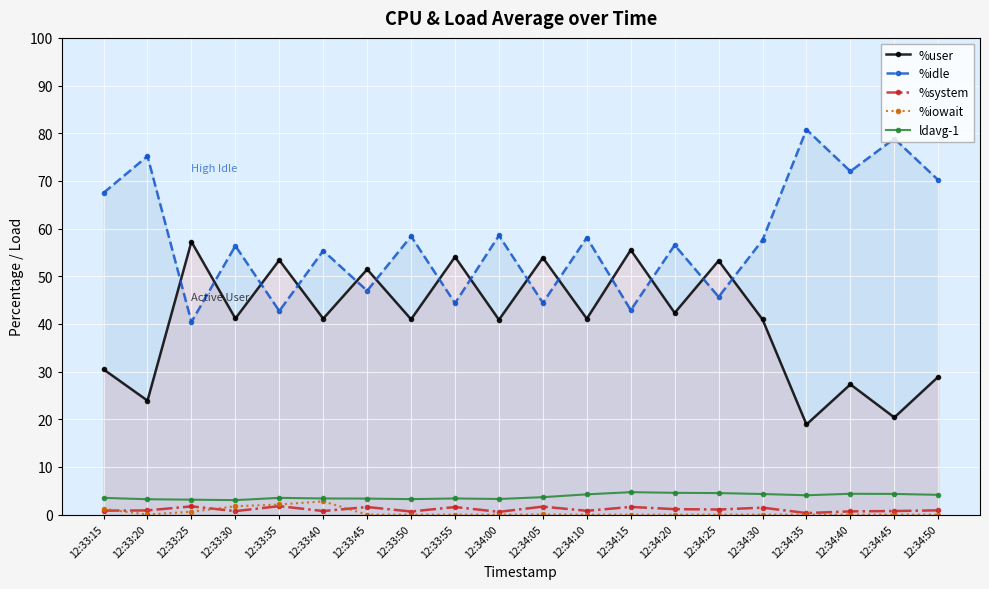

How many data points does each series have?

20